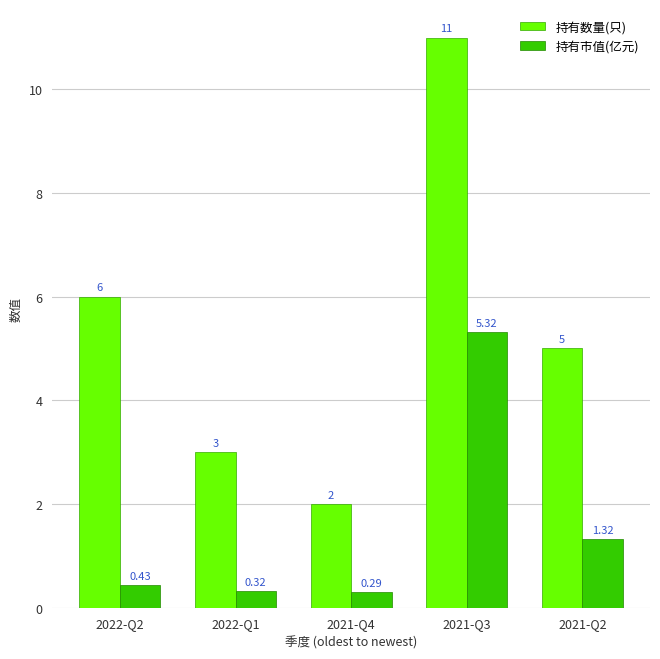

Which series has the largest total across all categories?

持有数量(只)